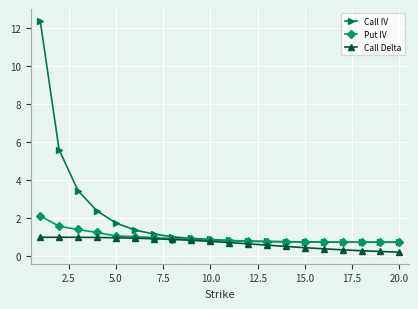

Which series has the largest total across all categories?

Call IV